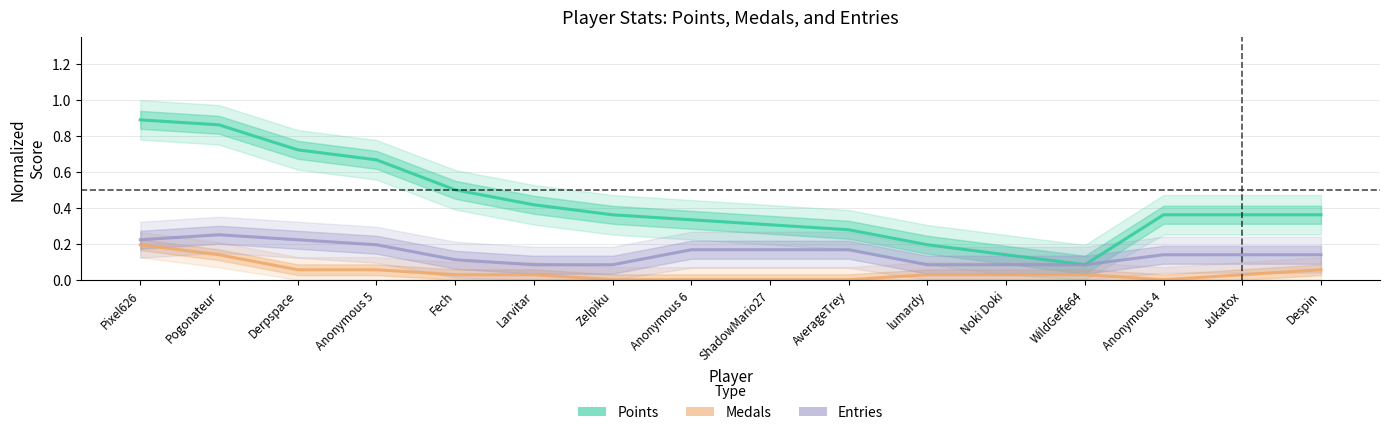

What is the difference between the second highest and second lowest values in the Medals series?

0.1